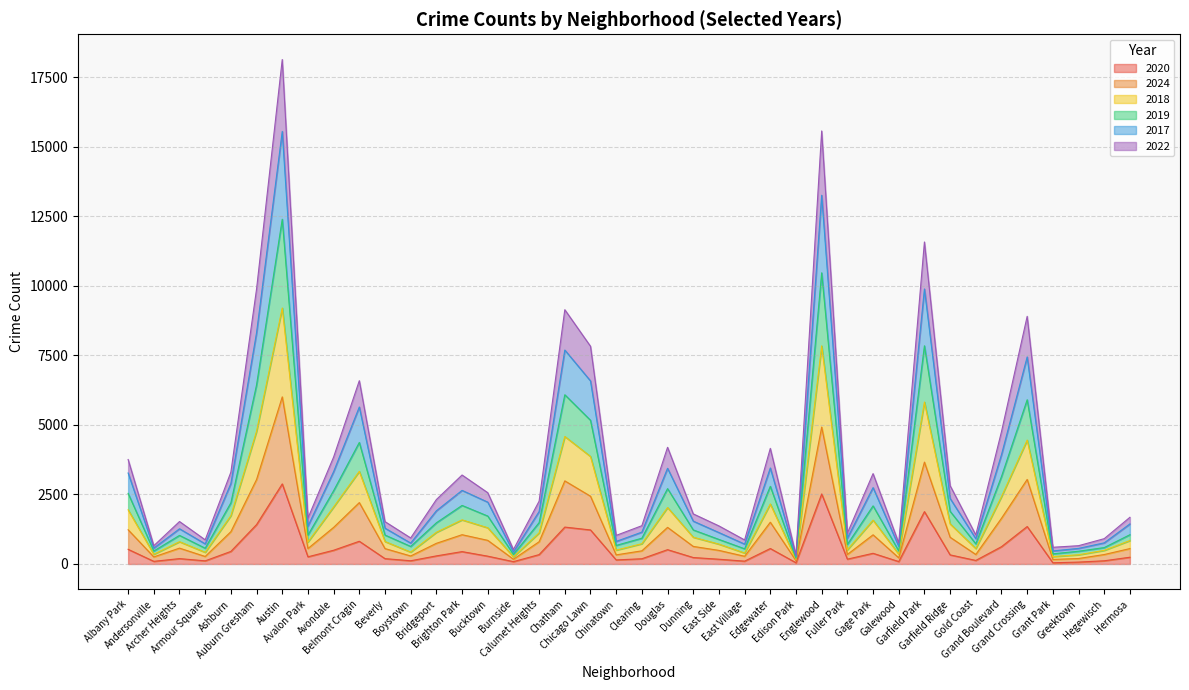

What is the label of the 25th point from the left?

East Village